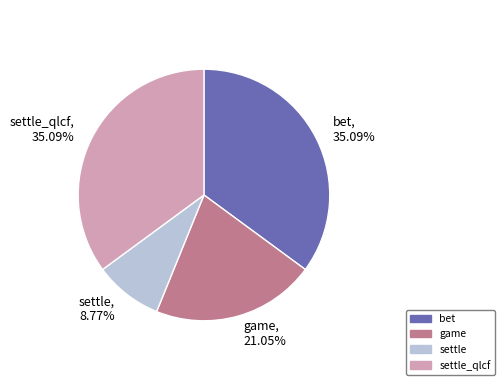

Is there any slice that represents more than half of the pie?

No